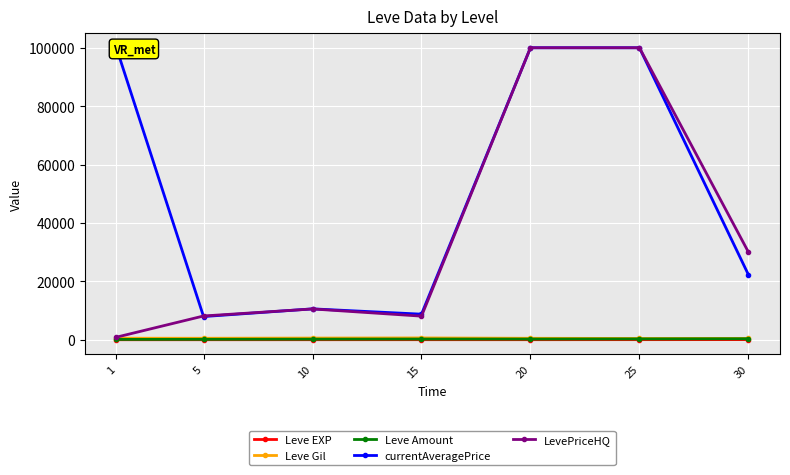

At which category is the sum across all series the highest?

25